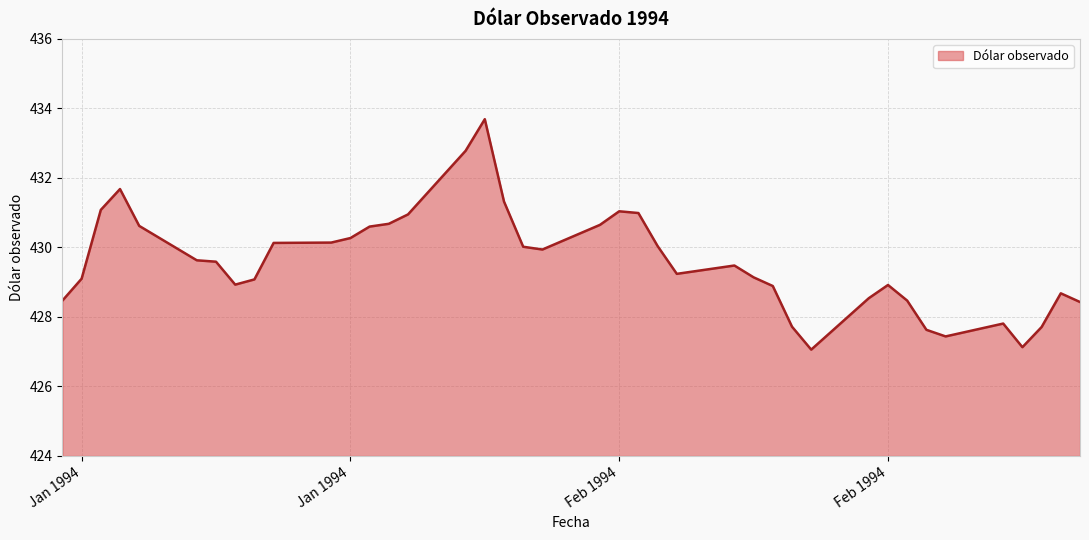

What is the smallest value displayed?

427.1